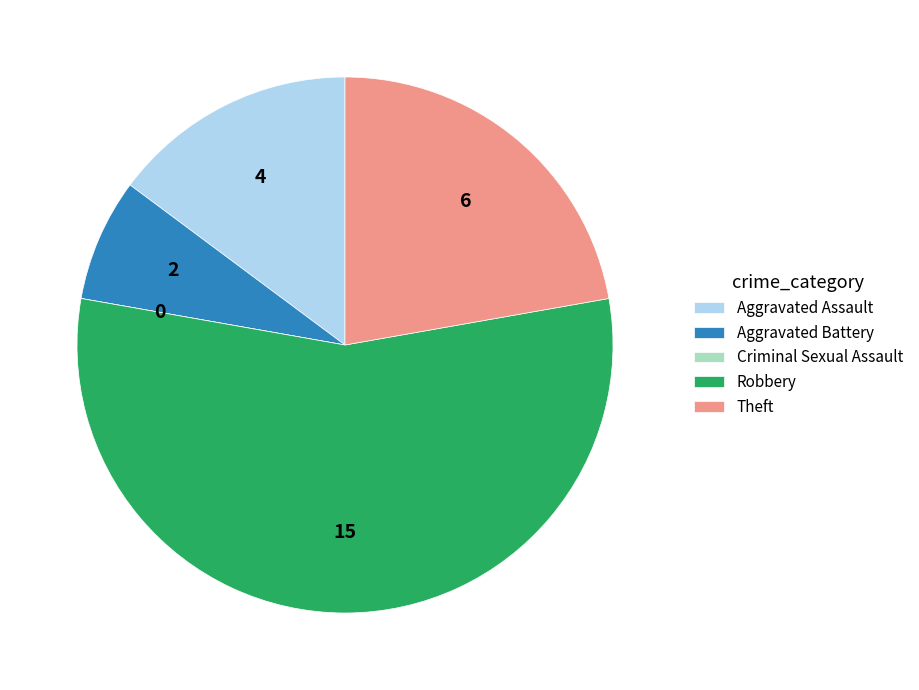

Is it true that Aggravated Battery is 7% of the pie?

True